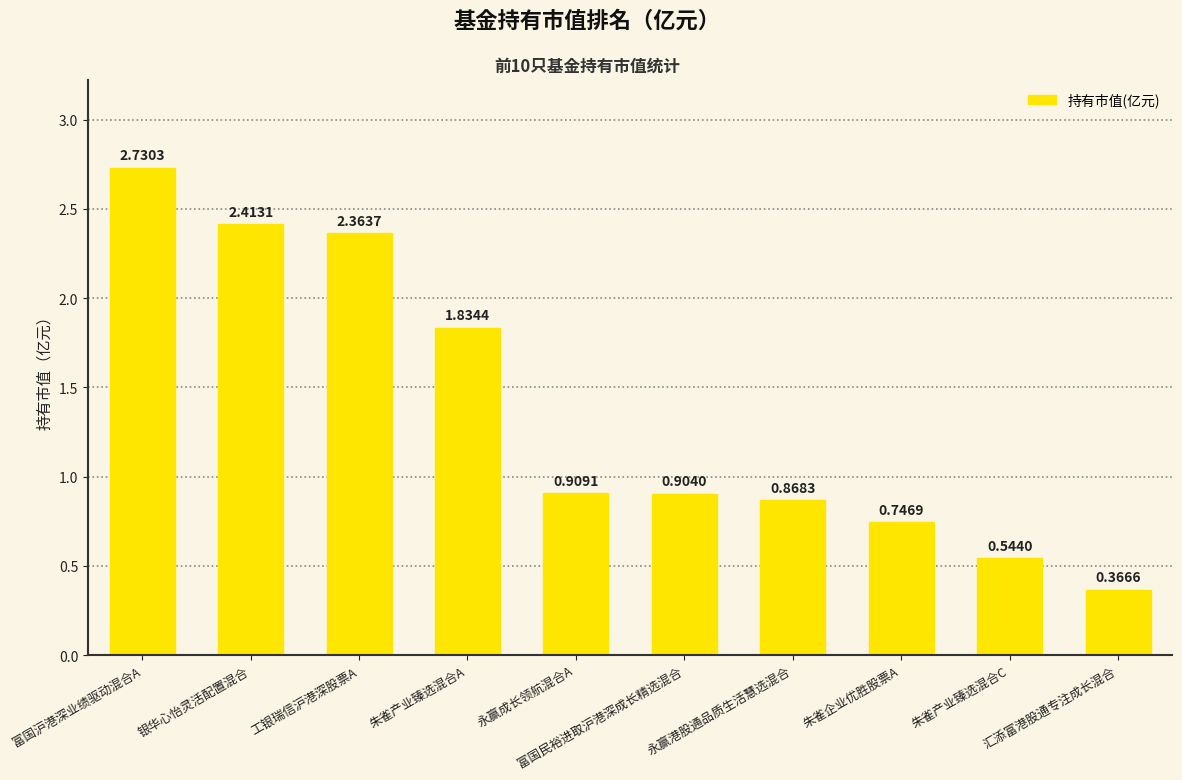

What is the label of the 9th bar from the left?

朱雀产业臻选混合C